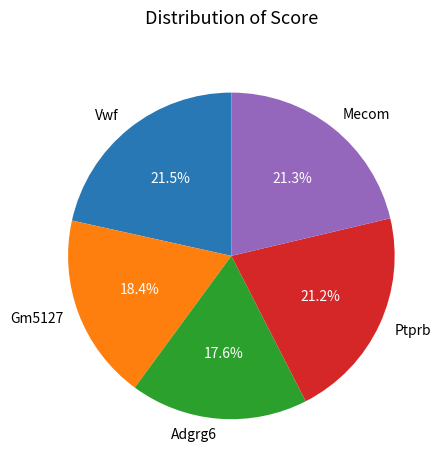

How many segments does this pie chart have?

5